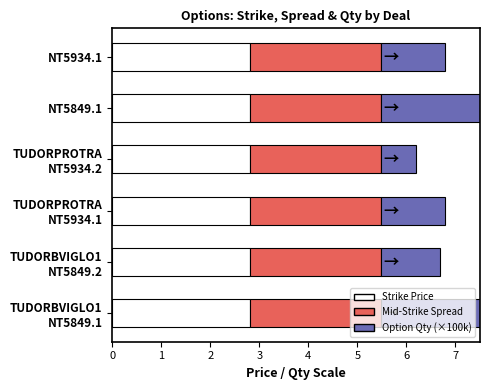

True or false: Mid-Strike Spread has a value of 0.8 at 3.

False